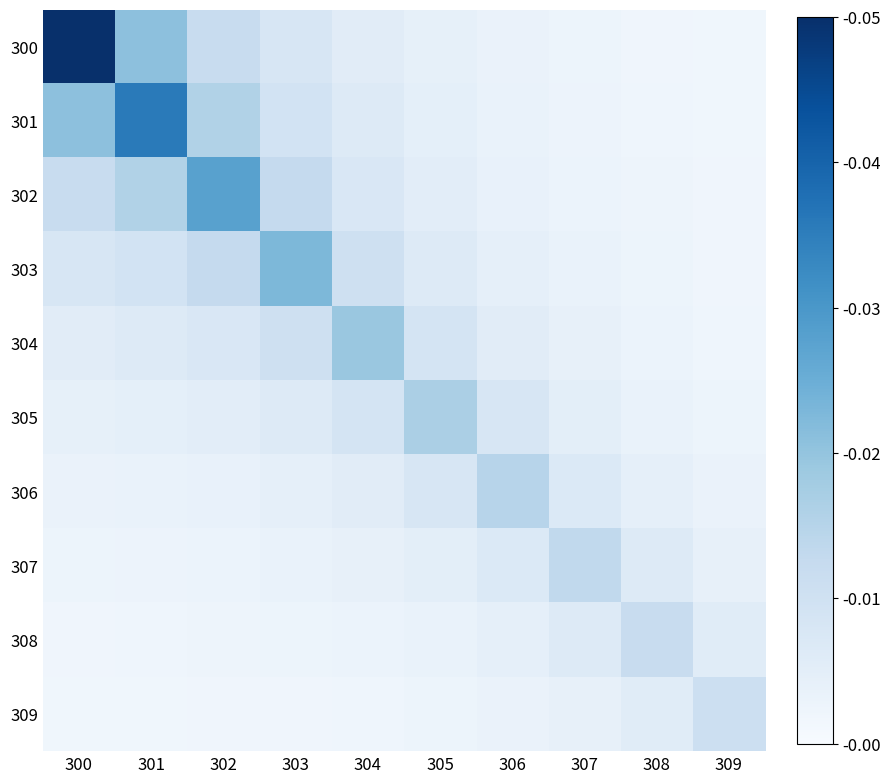

Which series has the largest total across all categories?

300